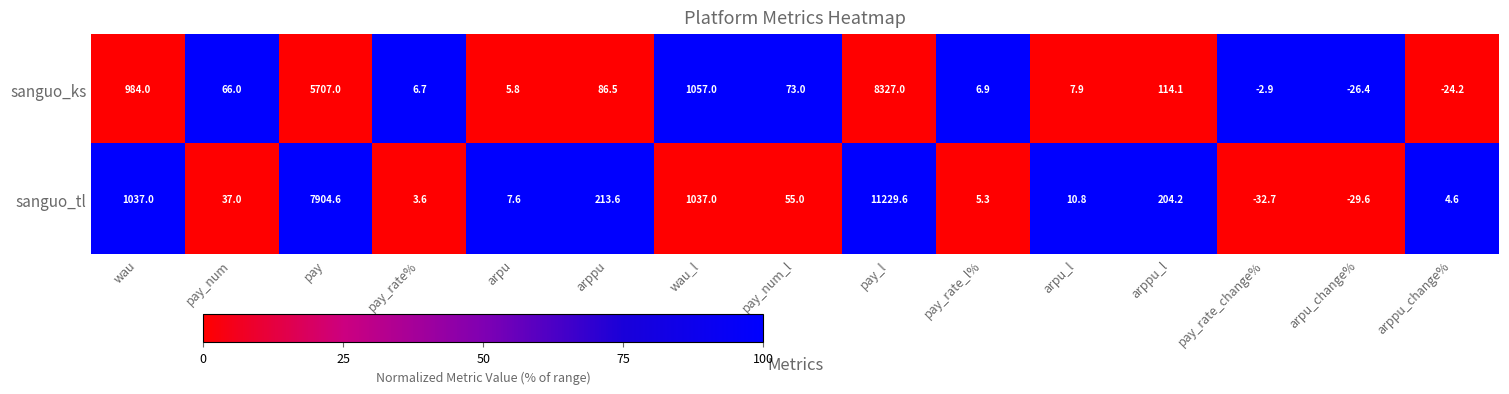

What is the total value across all series at pay_num_l?

128.0